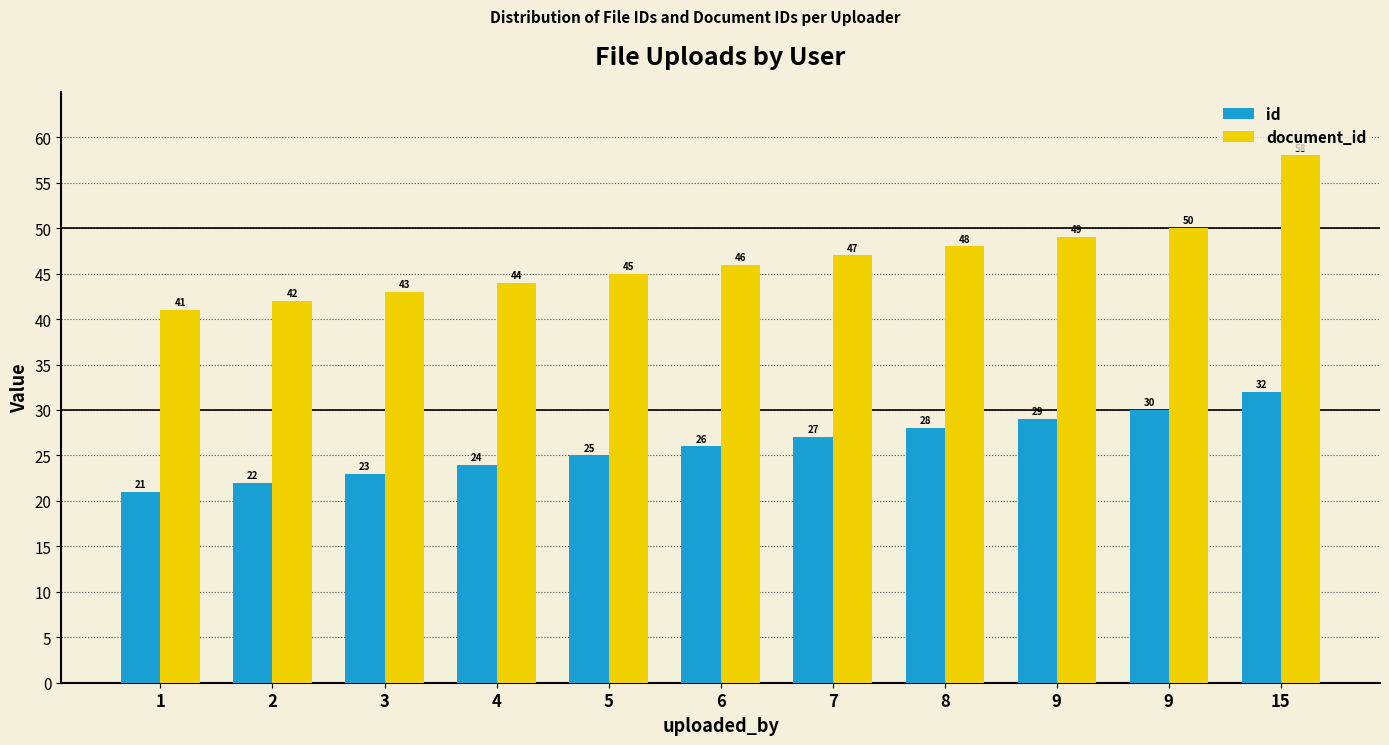

What are all the series names shown in the legend?

id, document_id